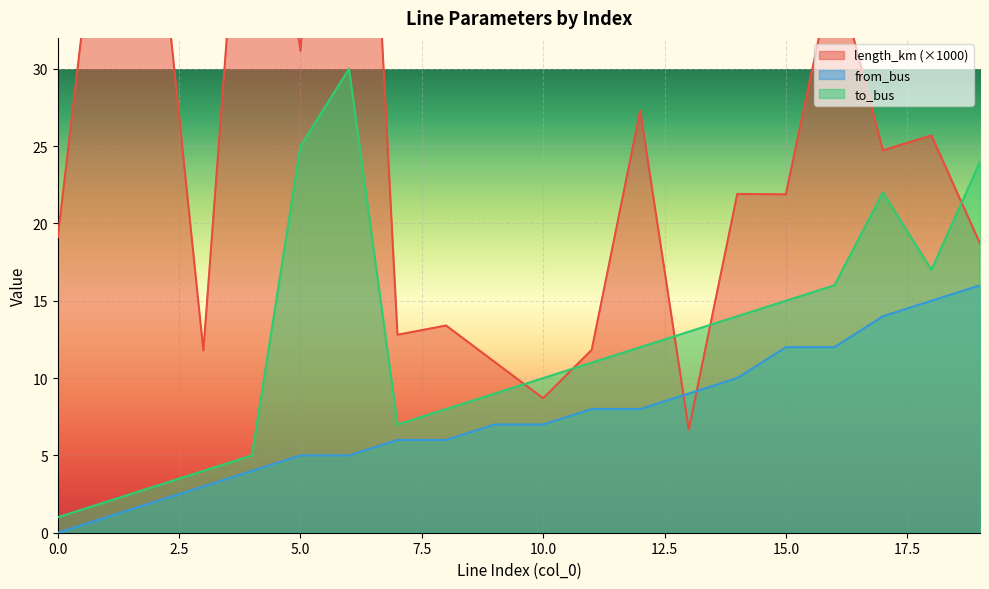

At which label does length_km first exceed 21?

1